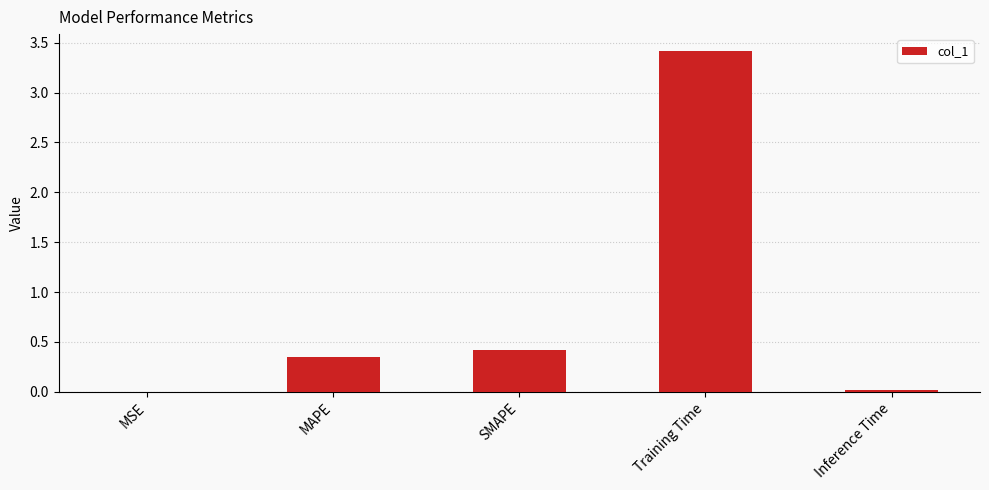

The value at Training Time is 5.1. True or false?

False